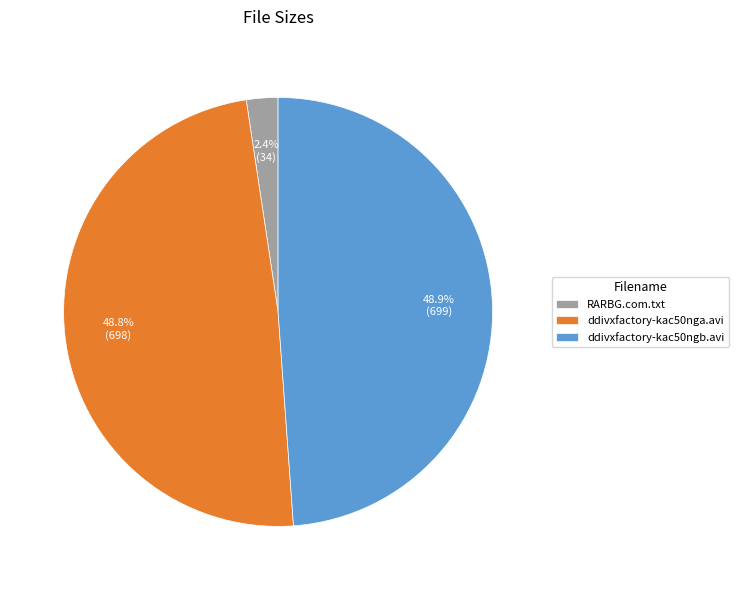

Count the number of slices in the pie.

3